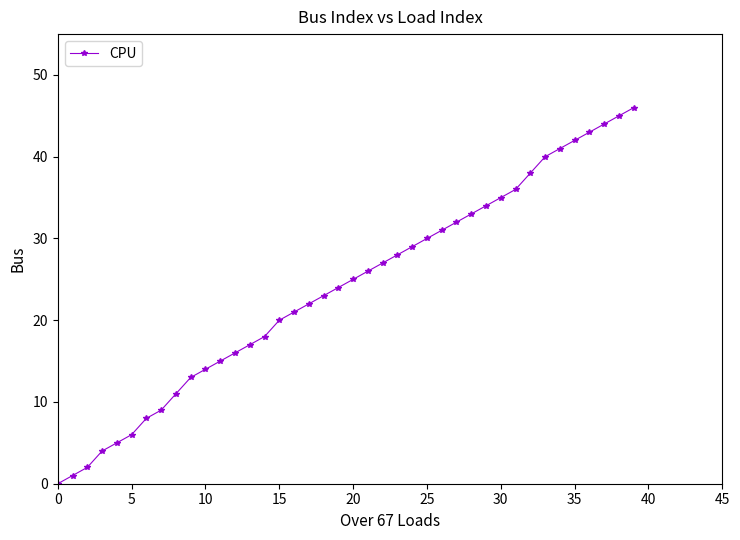

What is the greatest value displayed?

46